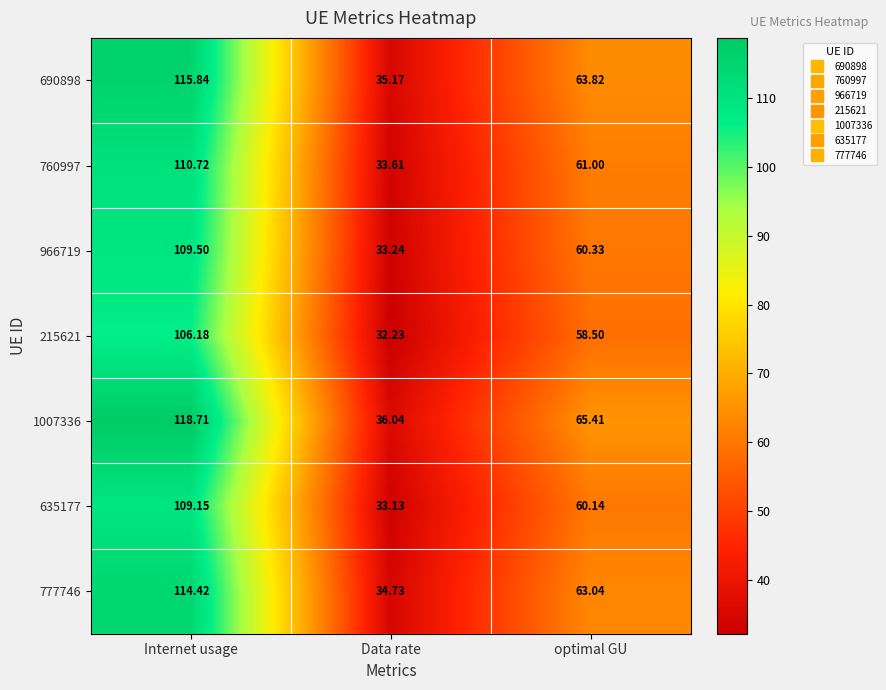

Which series has the largest total across all categories?

1007336